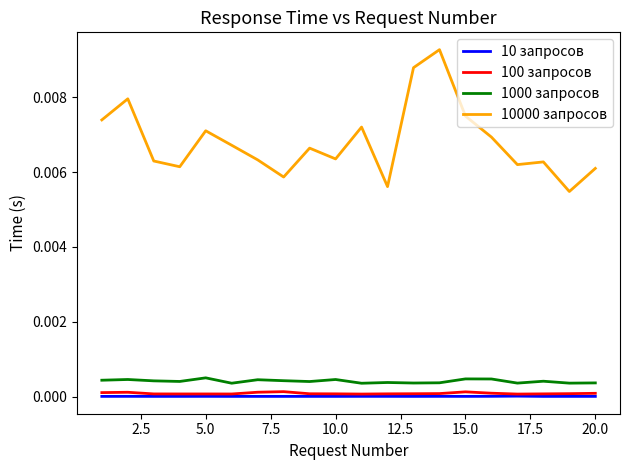

Which series has the widest spread of values?

10000 запросов